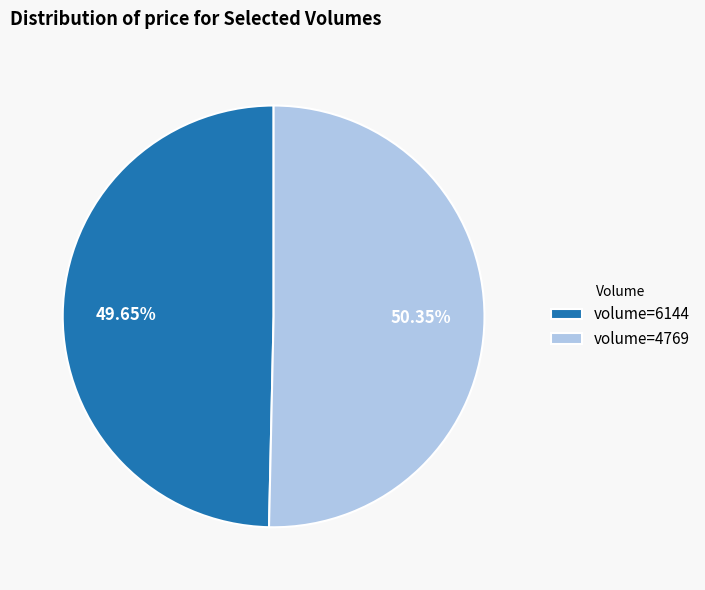

What is the majority slice?

volume=4769